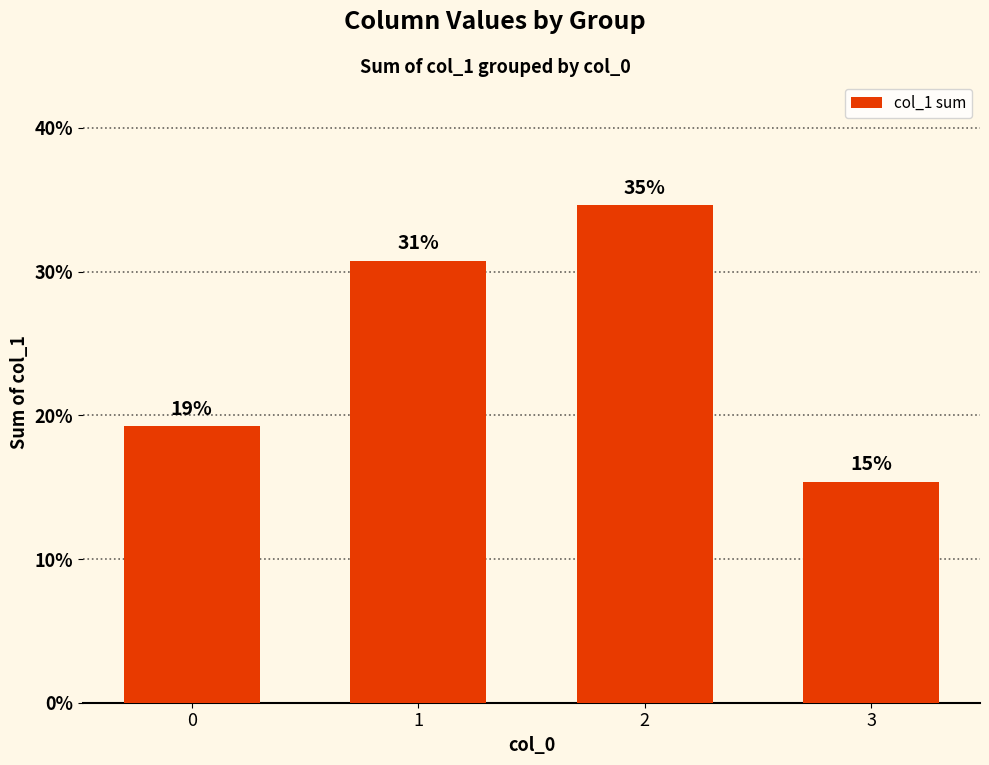

Does the chart contain any negative values?

No